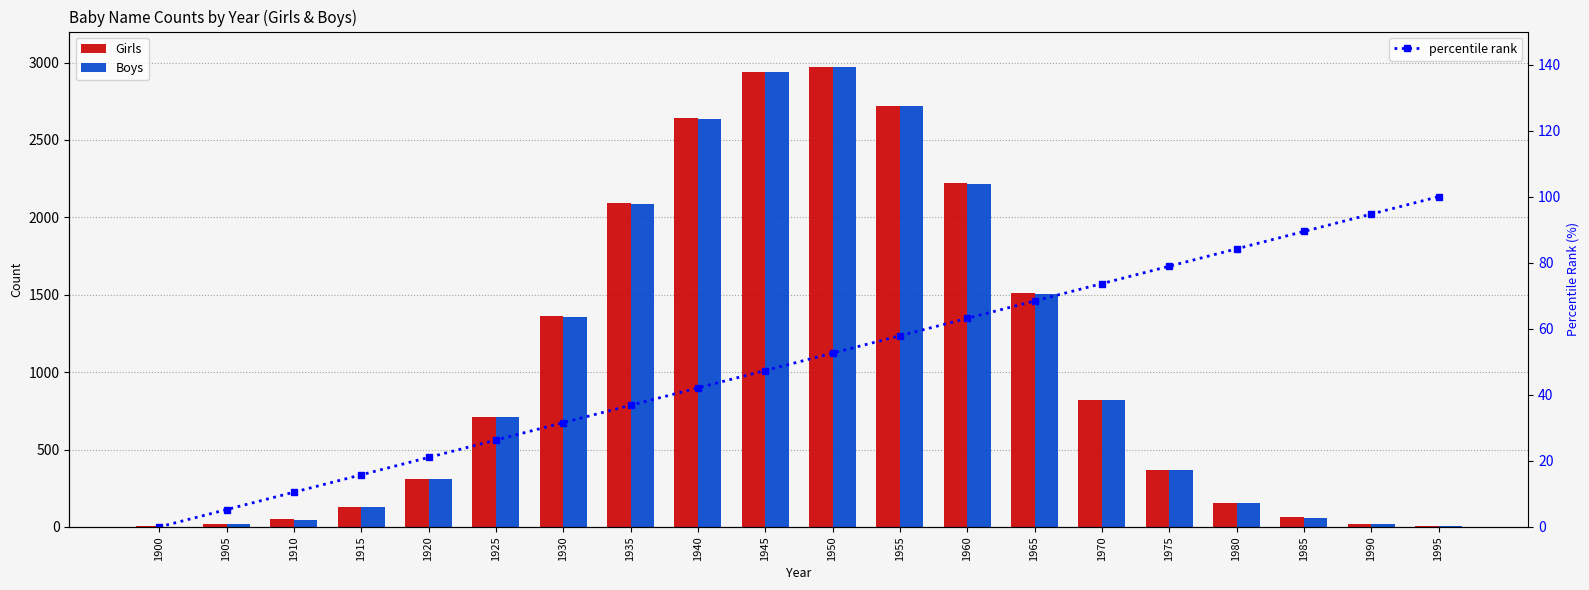

Is it true that Boys equals 1104.9 at 1925?

False